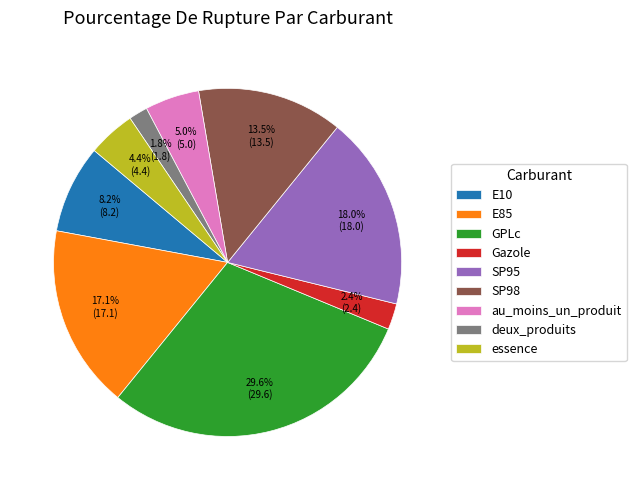

How many segments does this pie chart have?

9